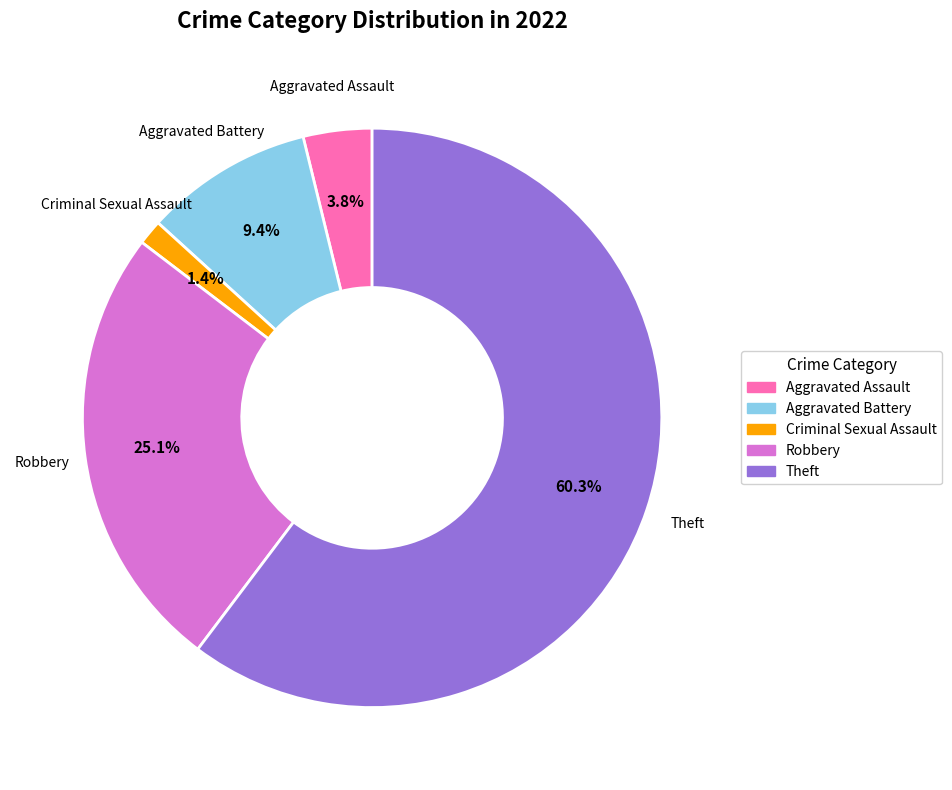

What percentage is the Aggravated Battery slice, to the nearest percent?

9%